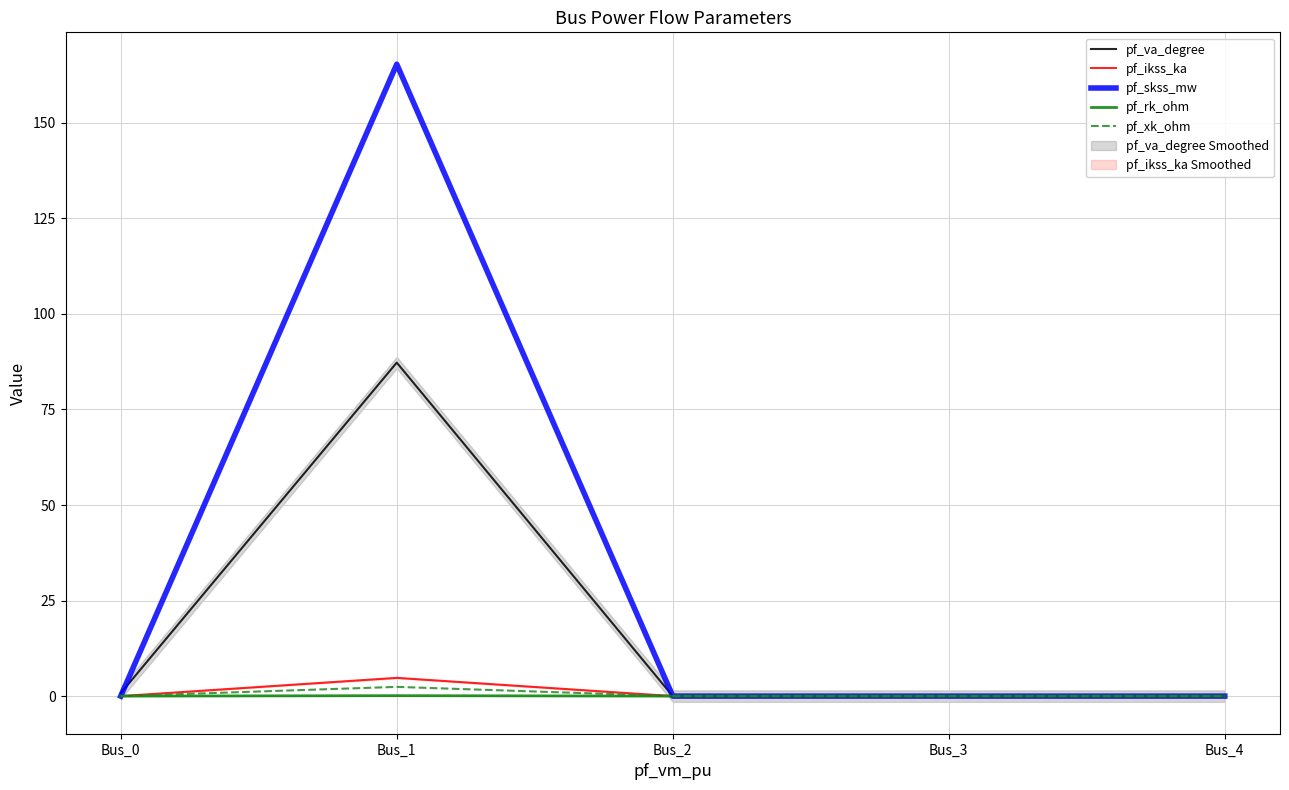

At how many categories does at least one series exceed 164?

1